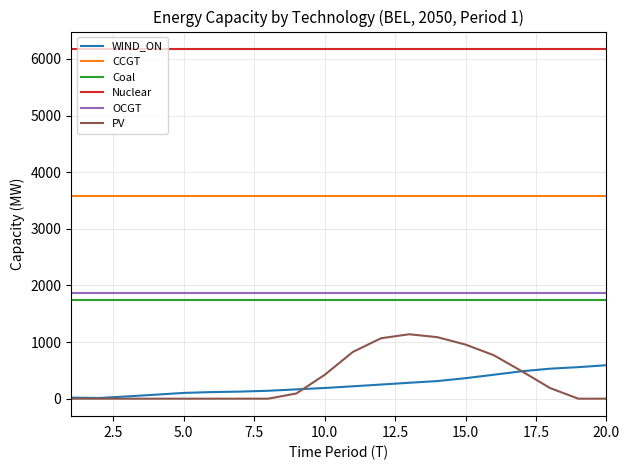

True or false: Coal and CCGT intersect in this chart.

False